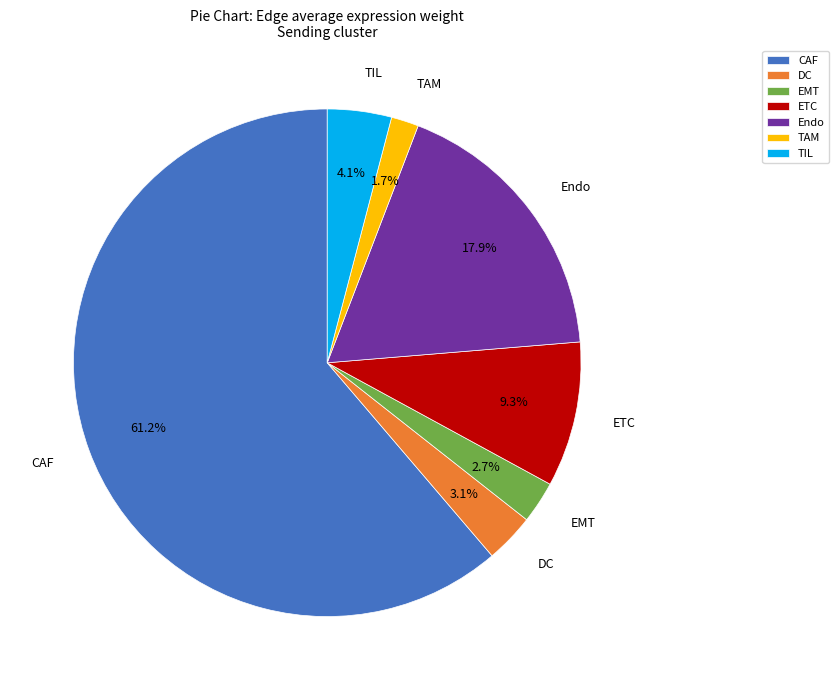

Combined, do DC and Endo account for over 50%?

No